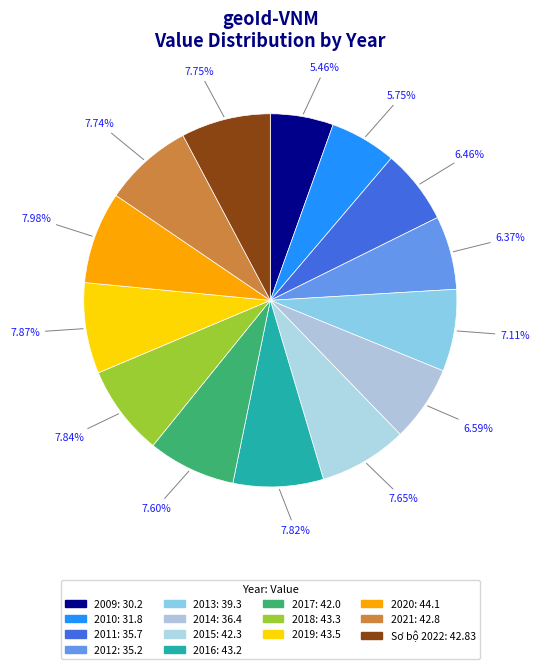

What percentage is the Sơ bộ 2022 slice, to the nearest percent?

8%